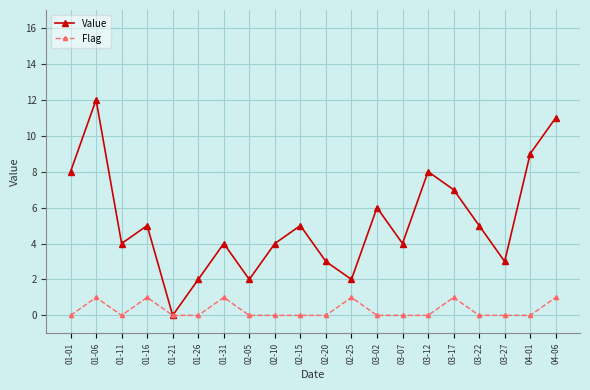

What is the maximum value shown in the chart?

12